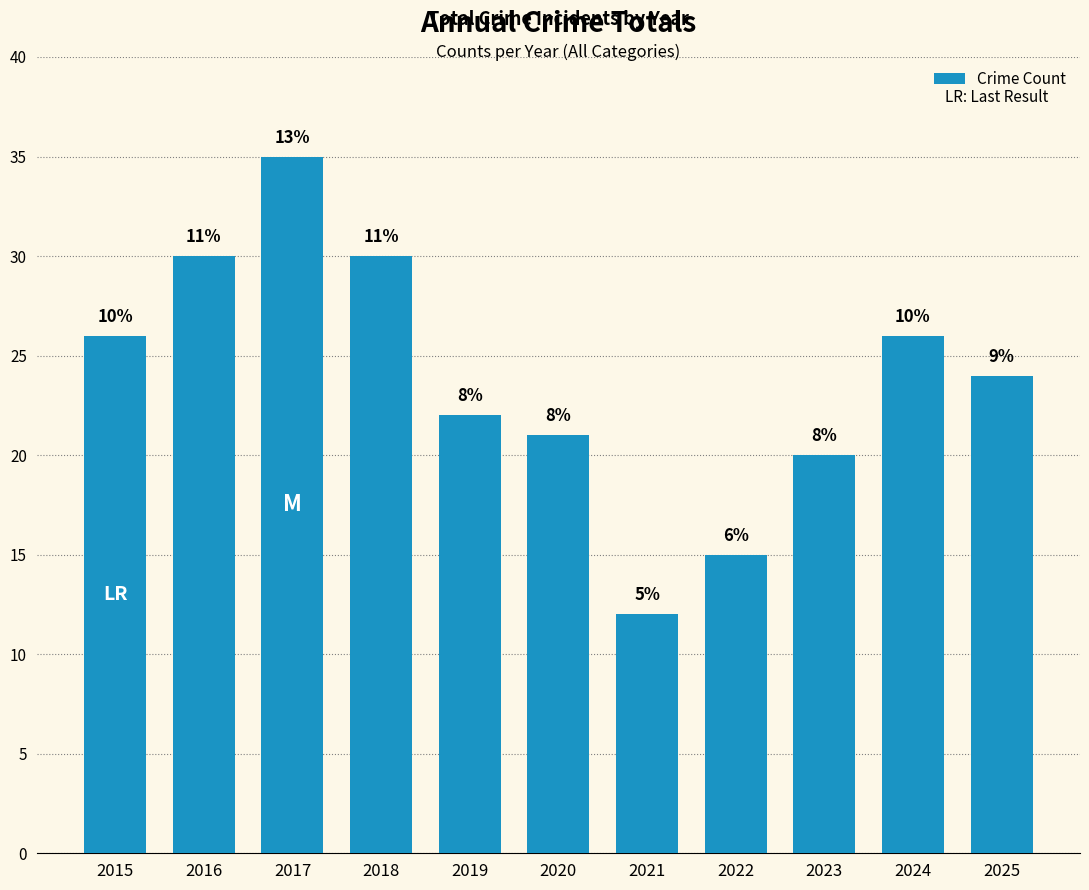

Reading left to right, transcribe all the data shown in this chart.

2015=26	2016=30	2017=35	2018=30	2019=22	2020=21	2021=12	2022=15	2023=20	2024=26	2025=24